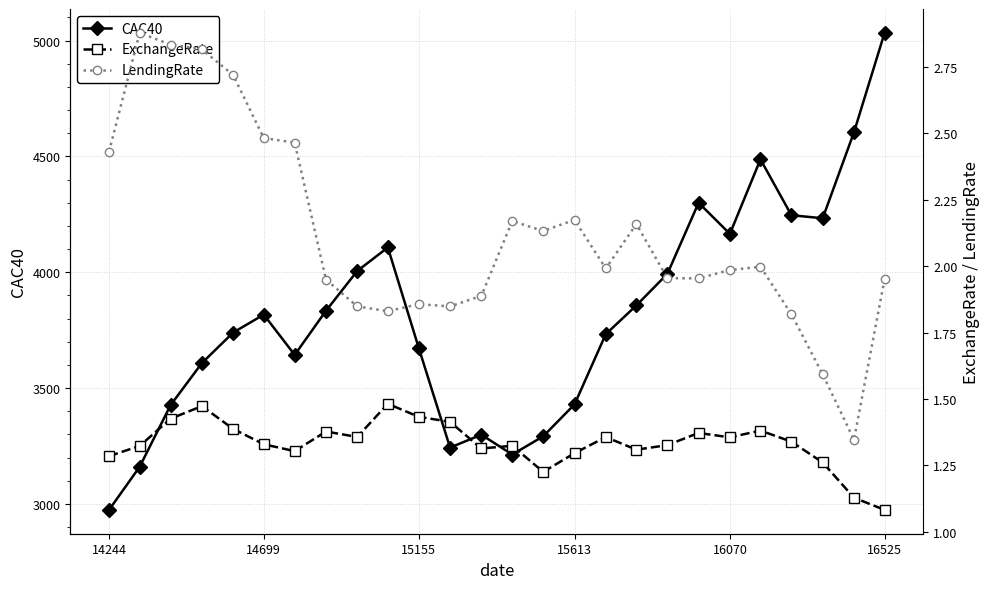

Does the chart display data point markers on the line(s)?

Yes